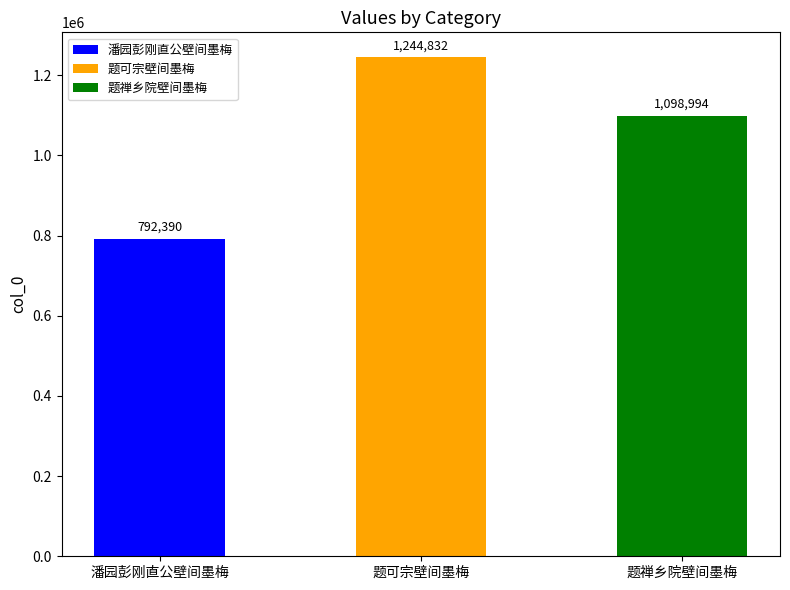

Where is the data nearest to the value 1018611?

题禅乡院壁间墨梅